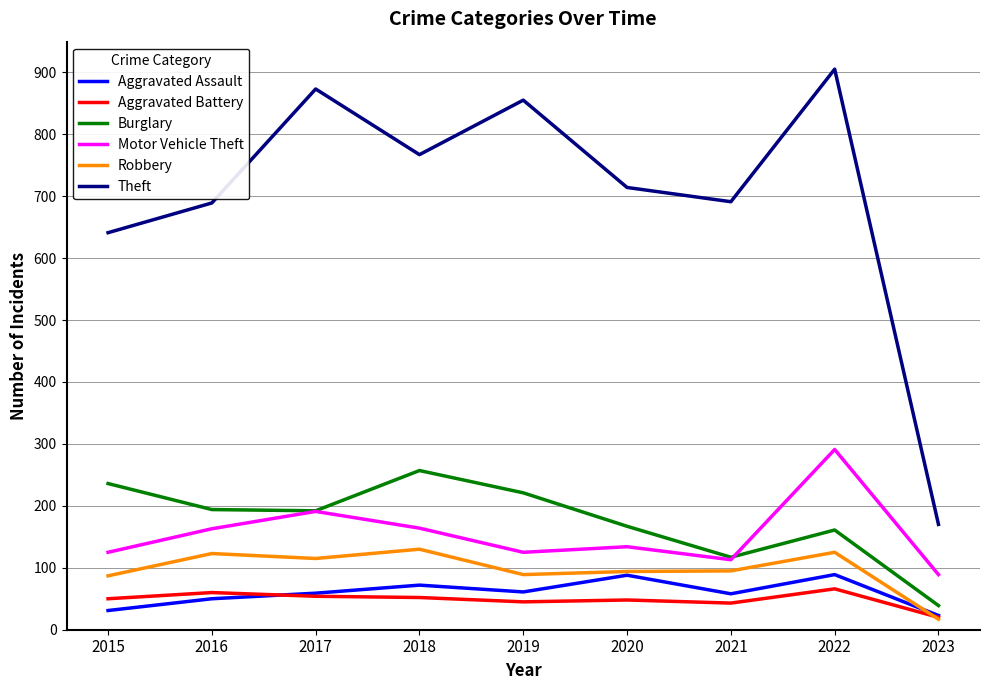

What value does the Aggravated Battery series have at 2017?

54